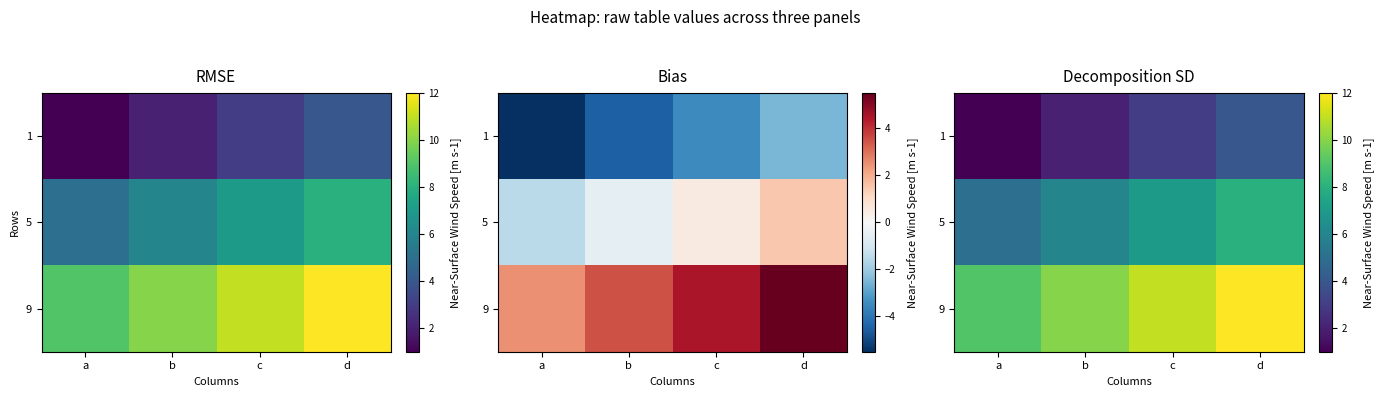

At which label does 9 first exceed 11?

d